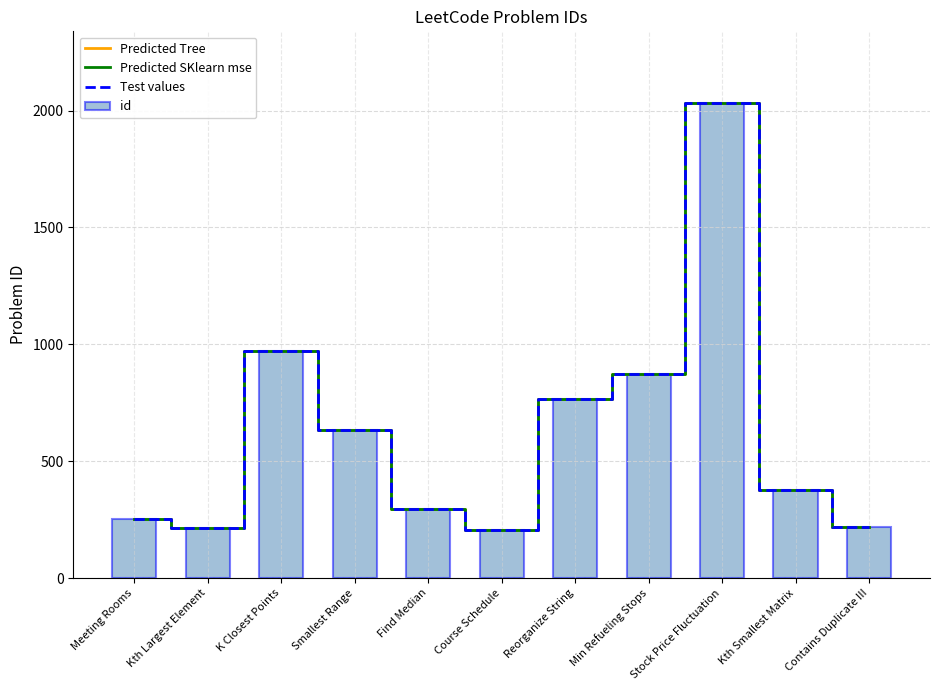

Between Stock Price Fluctuation and Contains Duplicate III, which is larger?

Stock Price Fluctuation